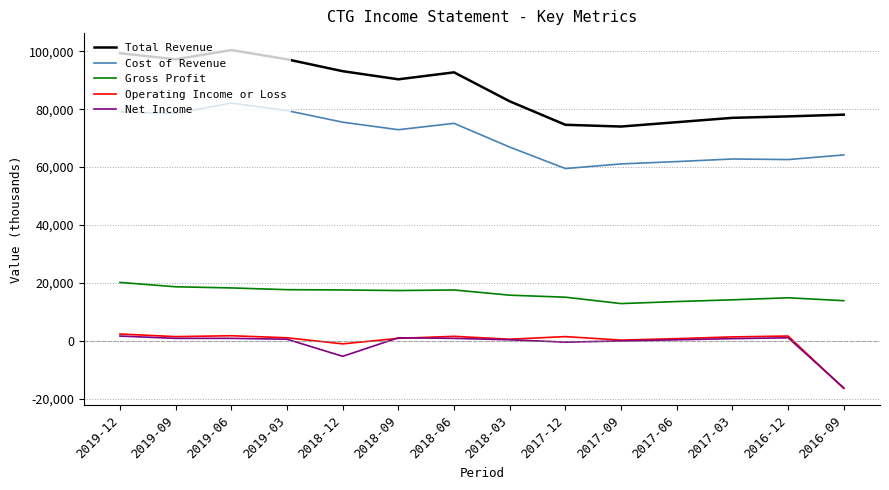

True or false: Total Revenue and Net Income cross at least once.

False